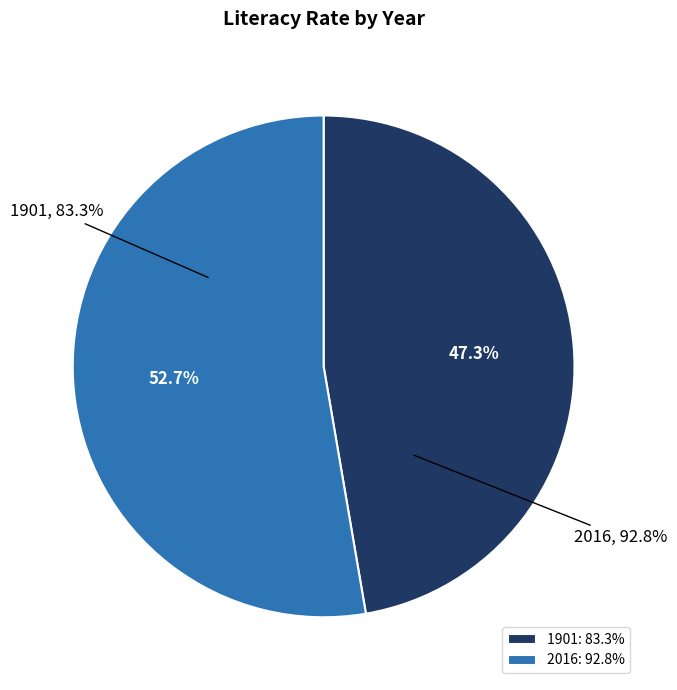

What percentage do 2016 and 1901 together represent?

100.0%